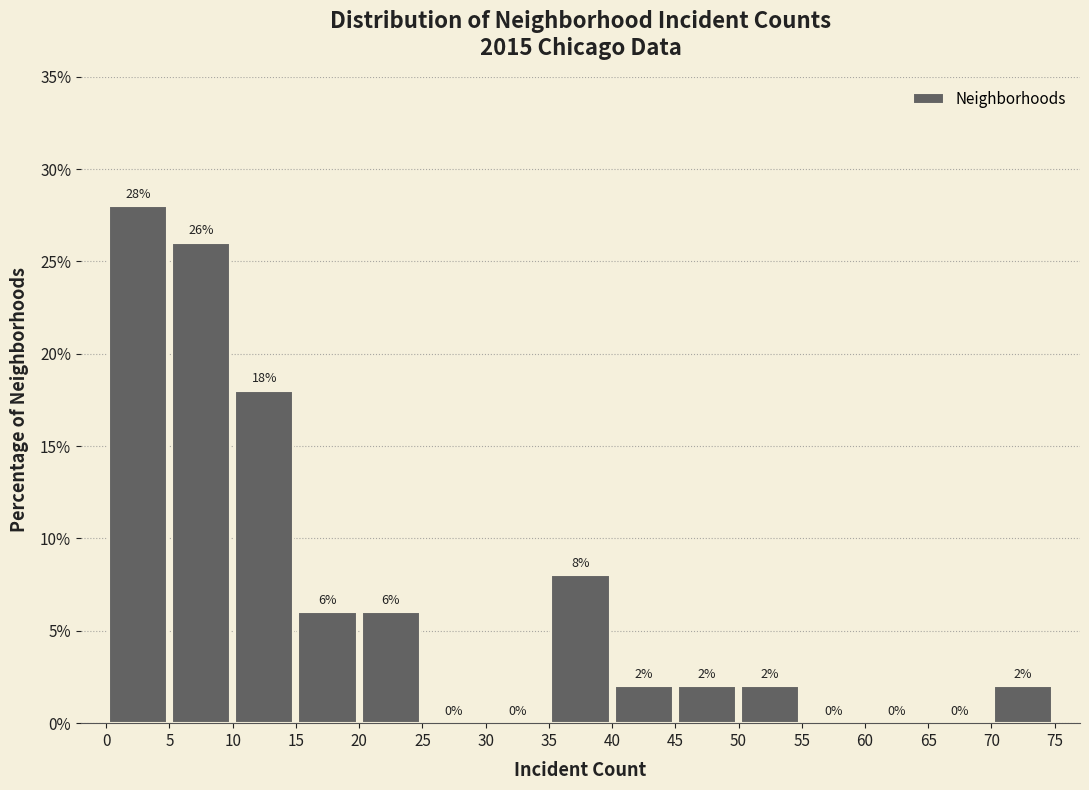

Which range on the x-axis has the tallest bar?

0 to 5